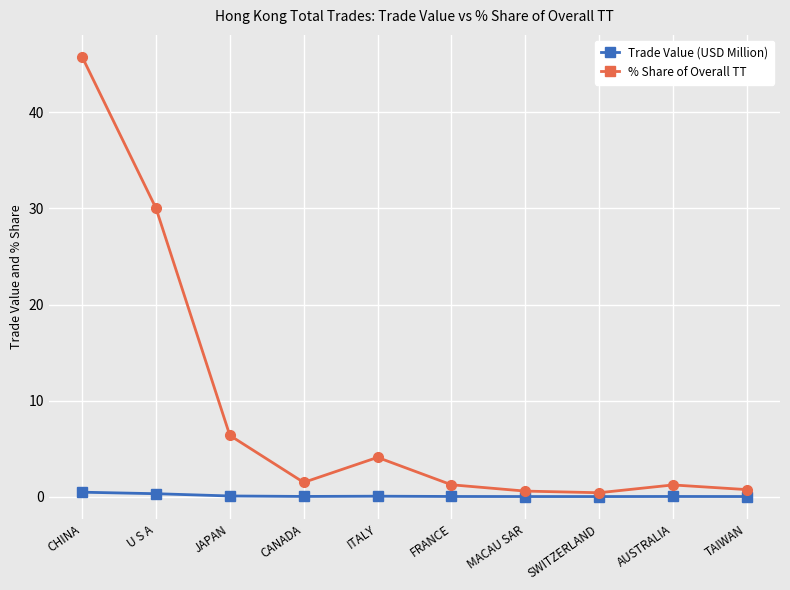

The % Share of Overall TT series shows 16.9 at CHINA. True or false?

False